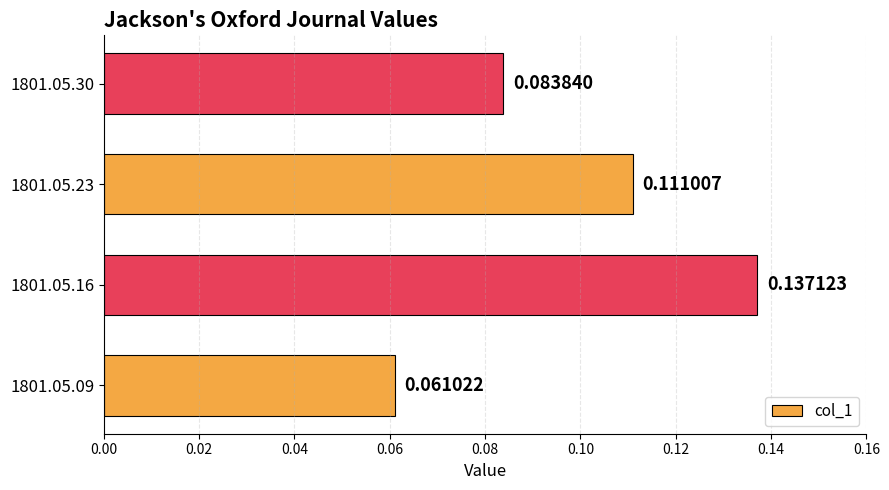

Which has a higher value, 1801.05.23 or 1801.05.16?

1801.05.16